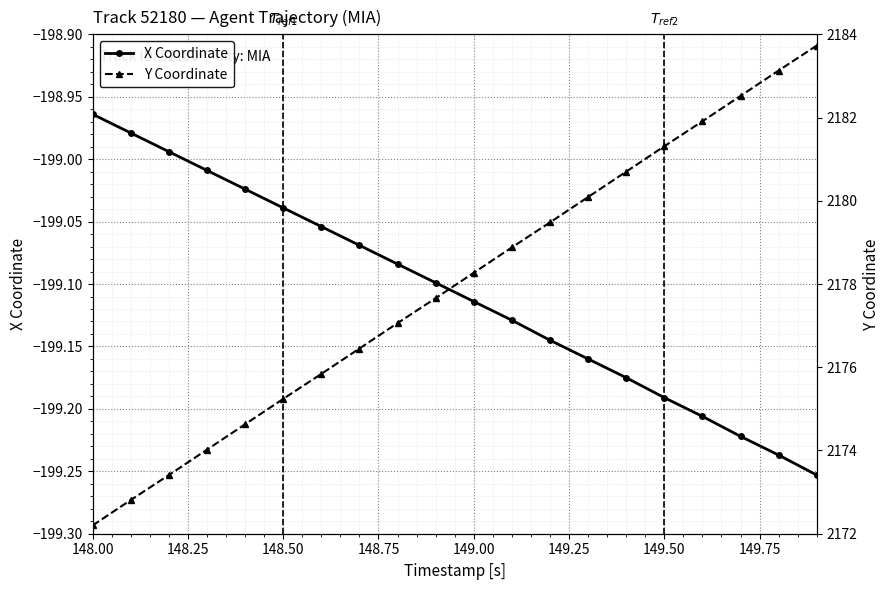

At which label does X Coordinate first exceed -199?

148.00